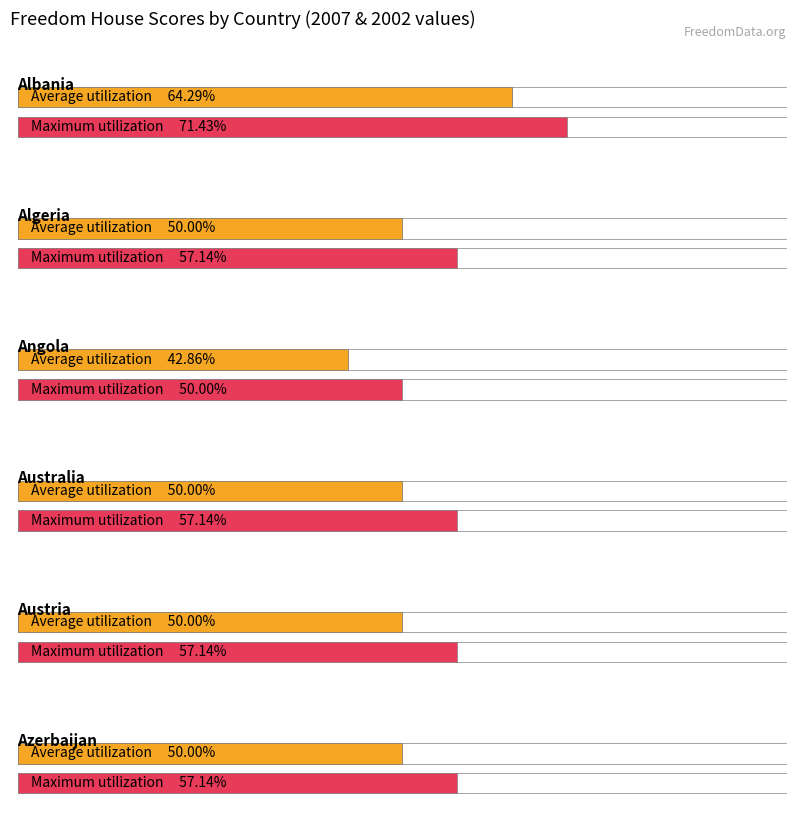

What position from the right is Austria?

2